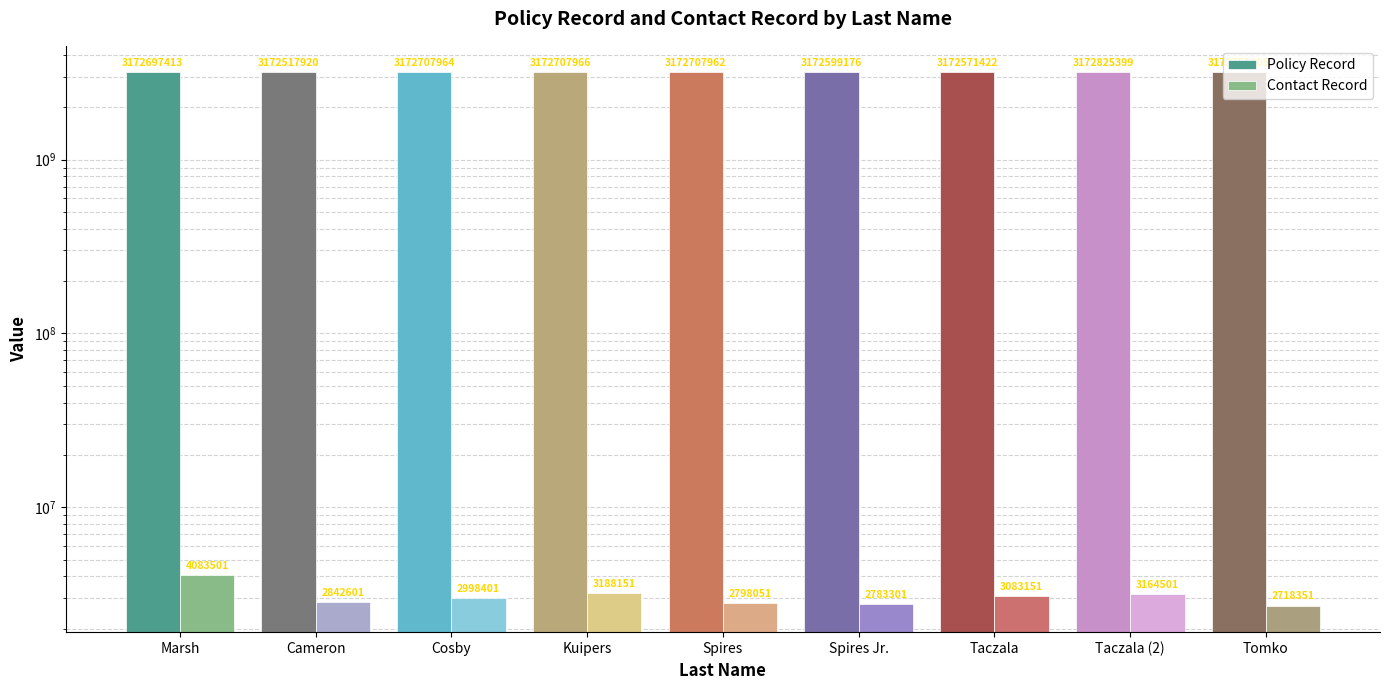

Reading left to right, list all the values displayed in this chart.

Policy Record: 3172697413	3172517920	3172707964	3172707966	3172707962	3172599176	3172571422	3172825399	3172751005
Contact Record: 4083501	2842601	2998401	3188151	2798051	2783301	3083151	3164501	2718351